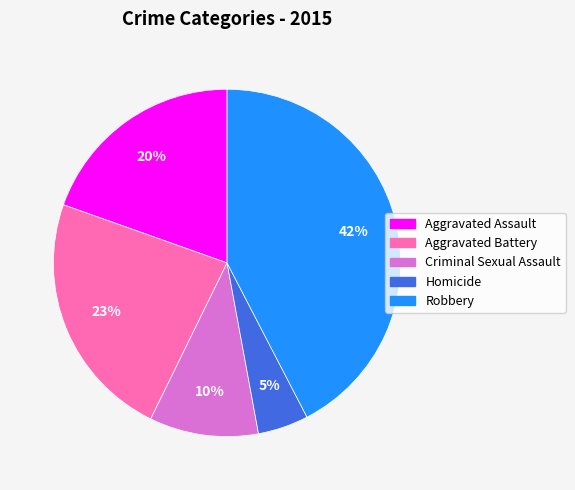

What percentage is the Homicide slice, to the nearest percent?

5%